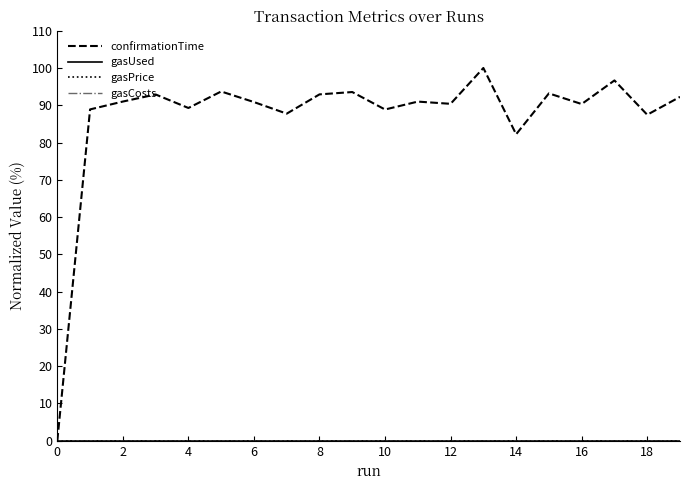

True or false: confirmationTime and gasCosts cross at least once.

False